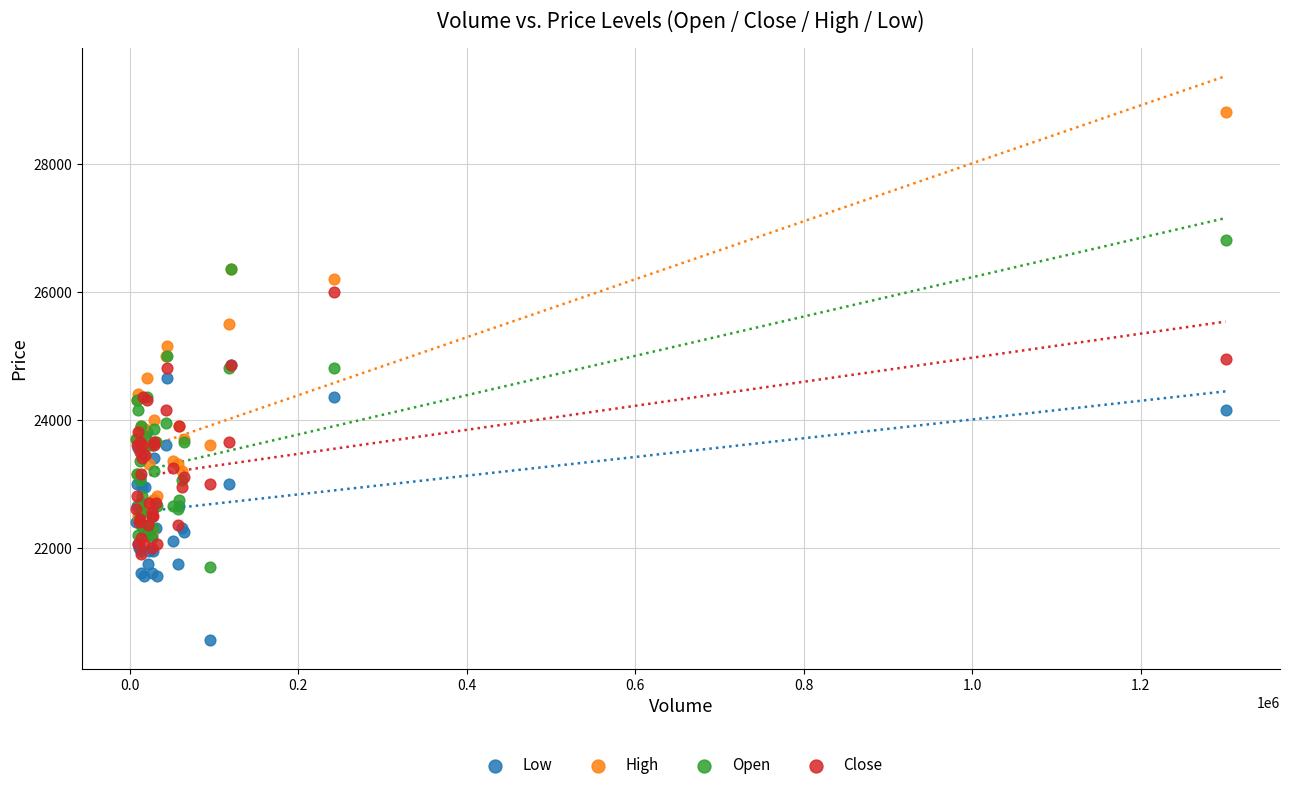

Which series contains the lowest Y value?

Low